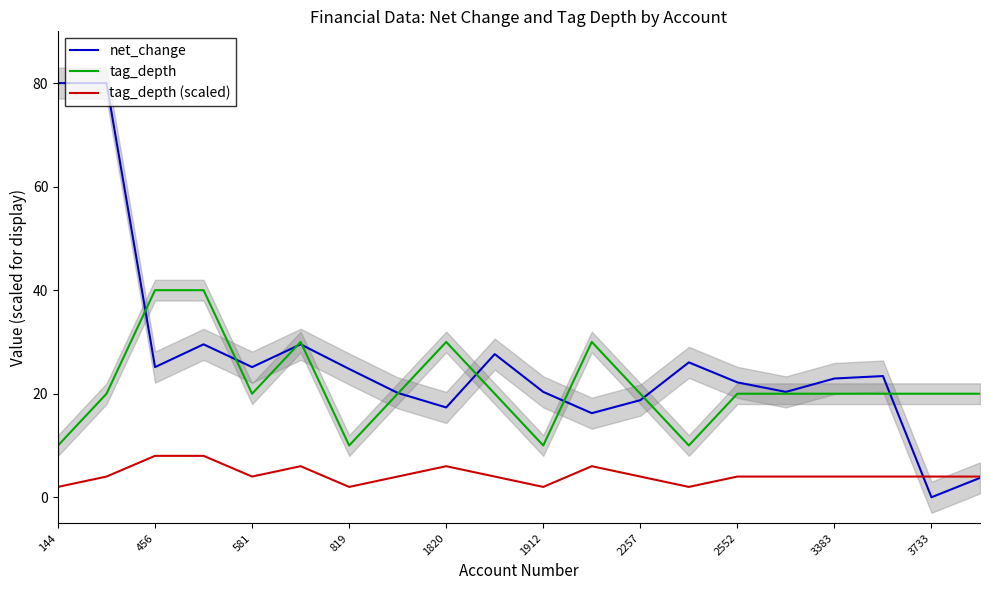

True or false: tag_depth and tag_depth (scaled) cross at least once.

False